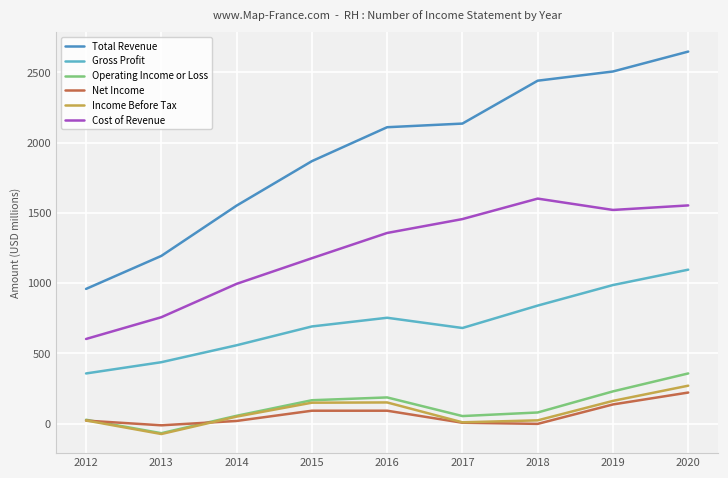

What is the difference between the maximum and minimum values in the Cost of Revenue series?

999.2